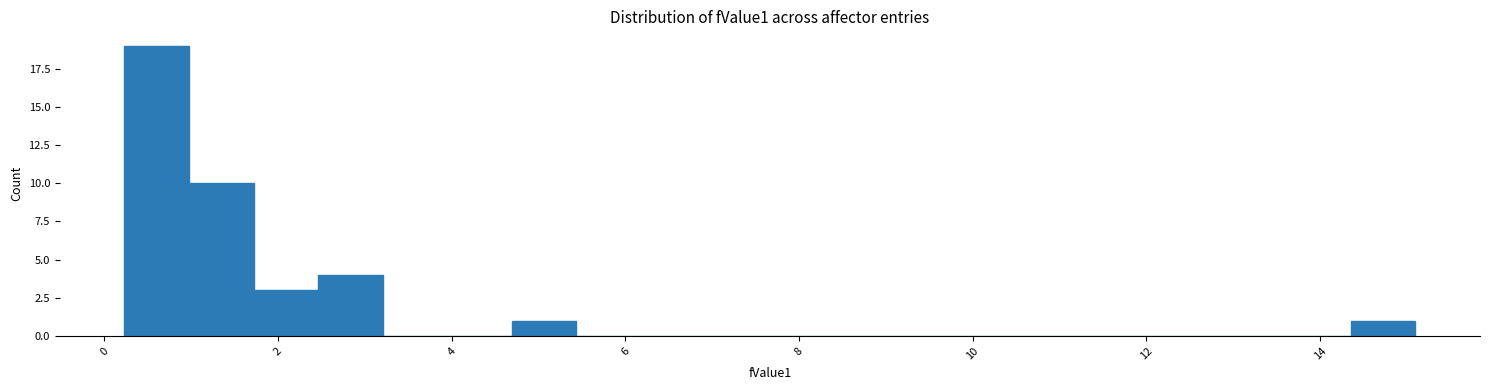

Read against the x-axis, roughly where is the centre of the tallest bar?

0.6